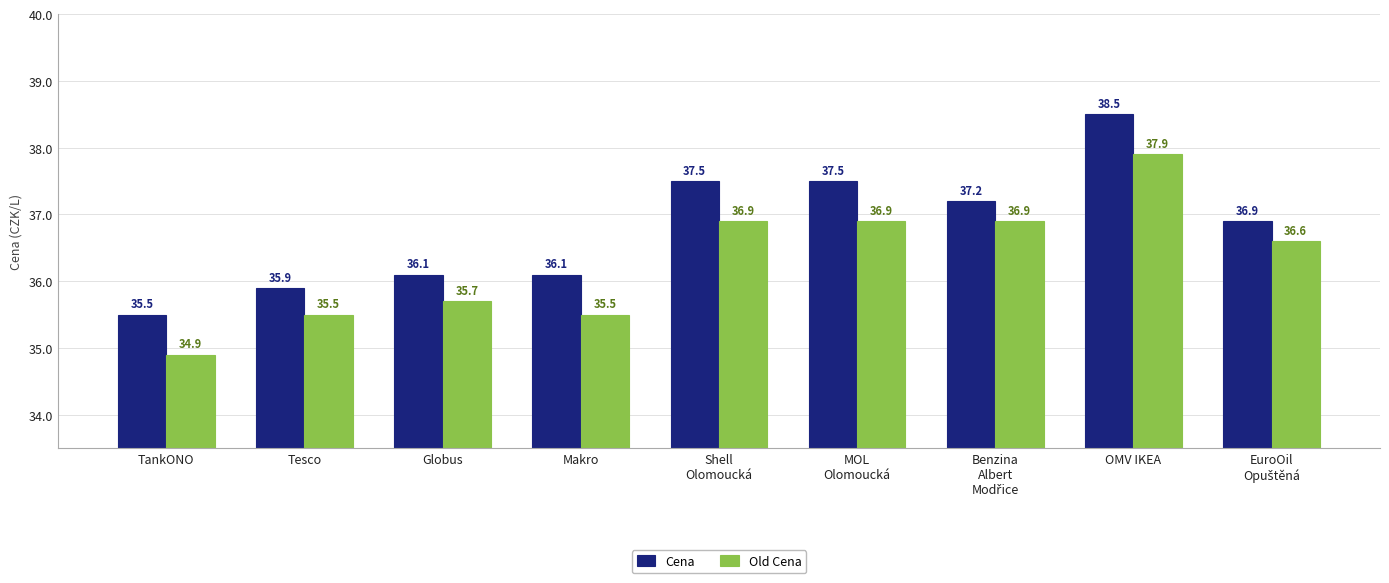

What is the difference between the maximum and second lowest values in the Old Cena series?

2.4